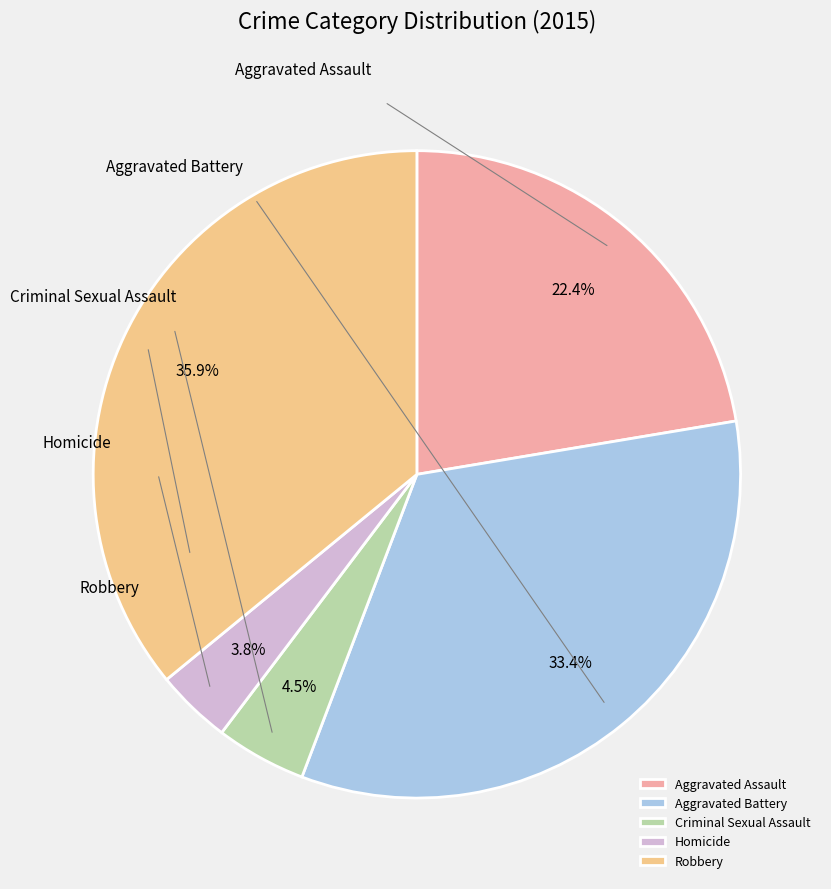

Which category has the smallest portion of the pie?

Homicide